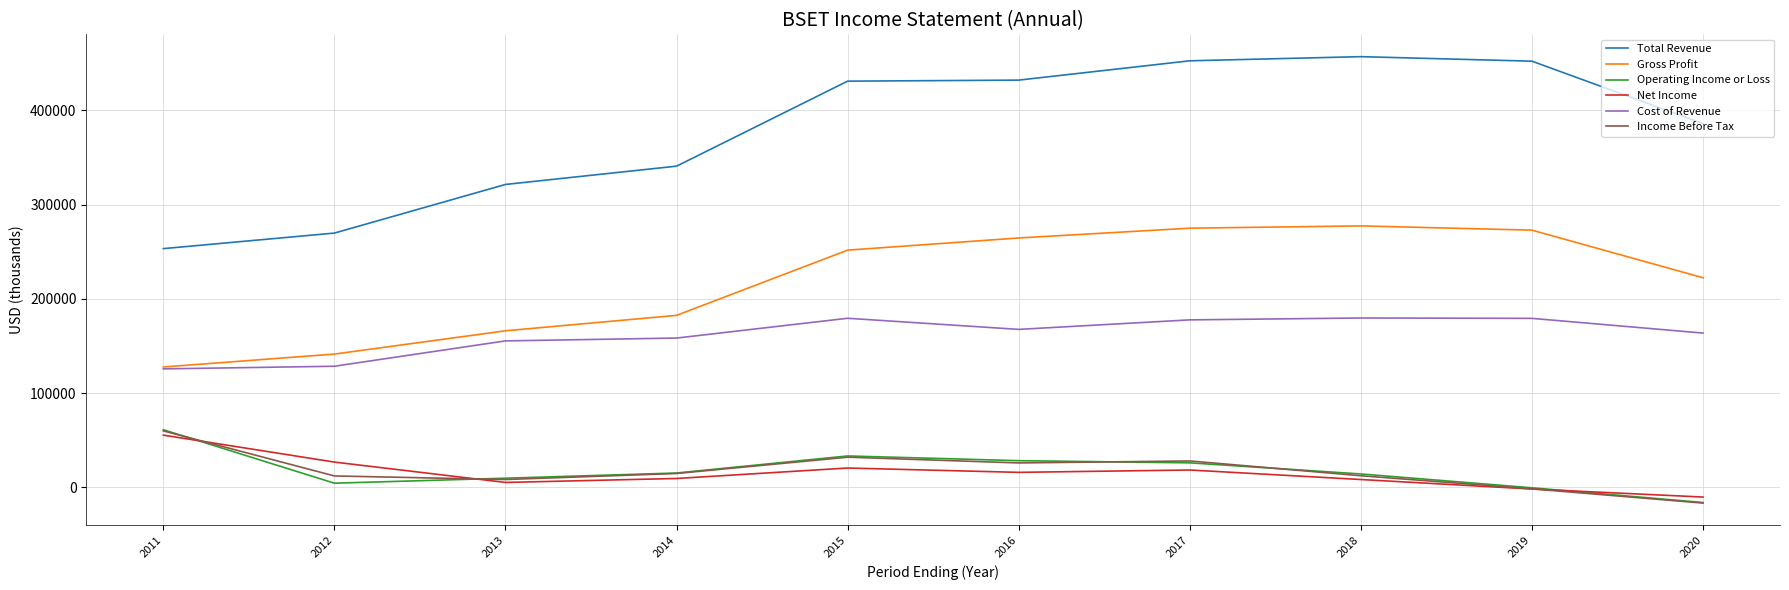

What is the spread (max minus min) of values at 2013?

316200